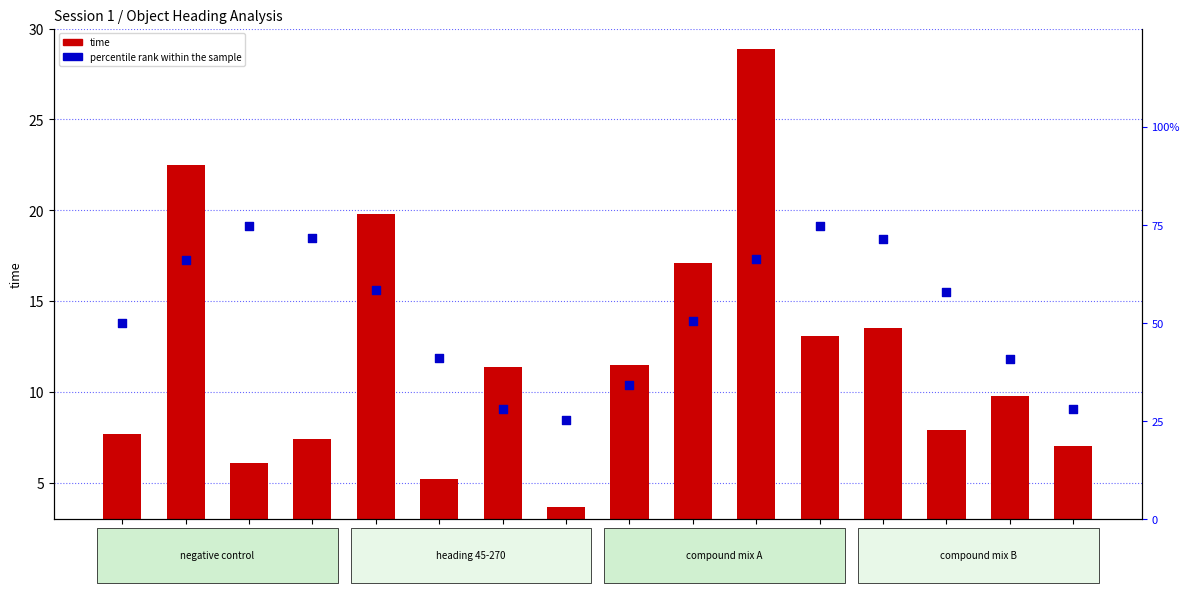

At which category is the sum across all series the highest?

h270-3